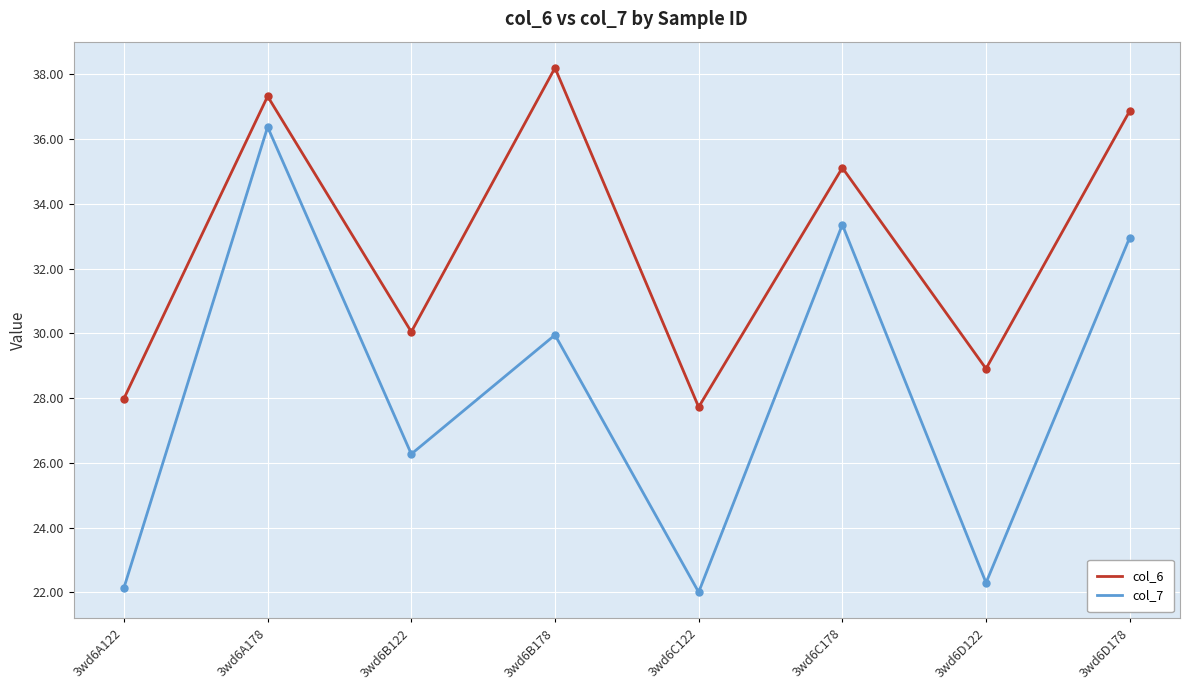

What is the difference between the maximum and second lowest values in the col_6 series?

10.2